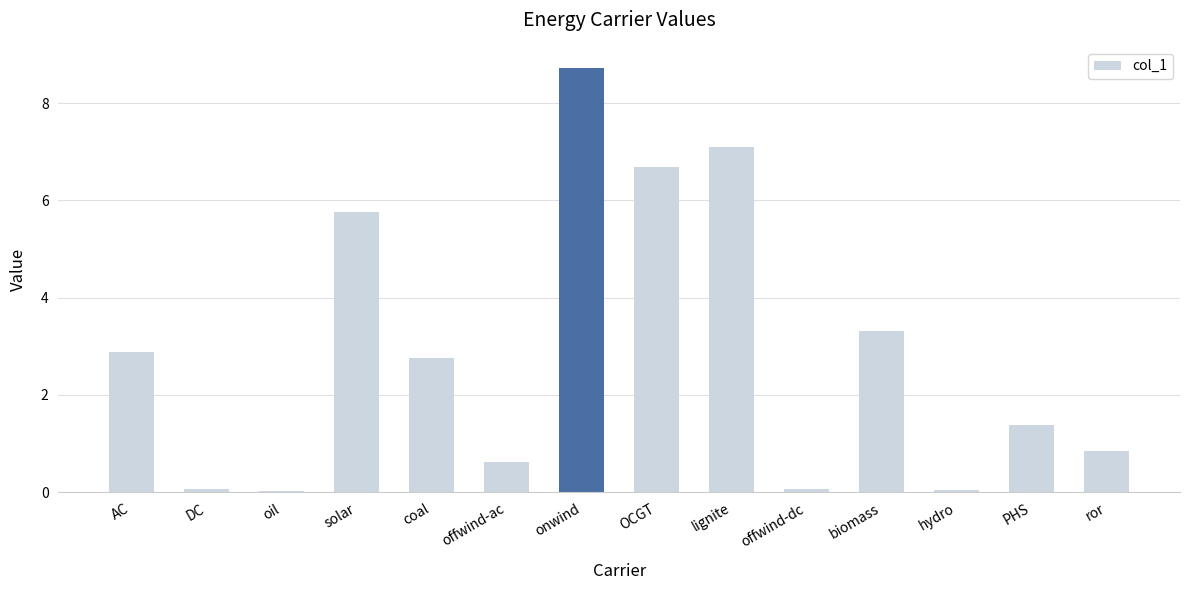

What is the difference between the second highest and minimum values?

7.1